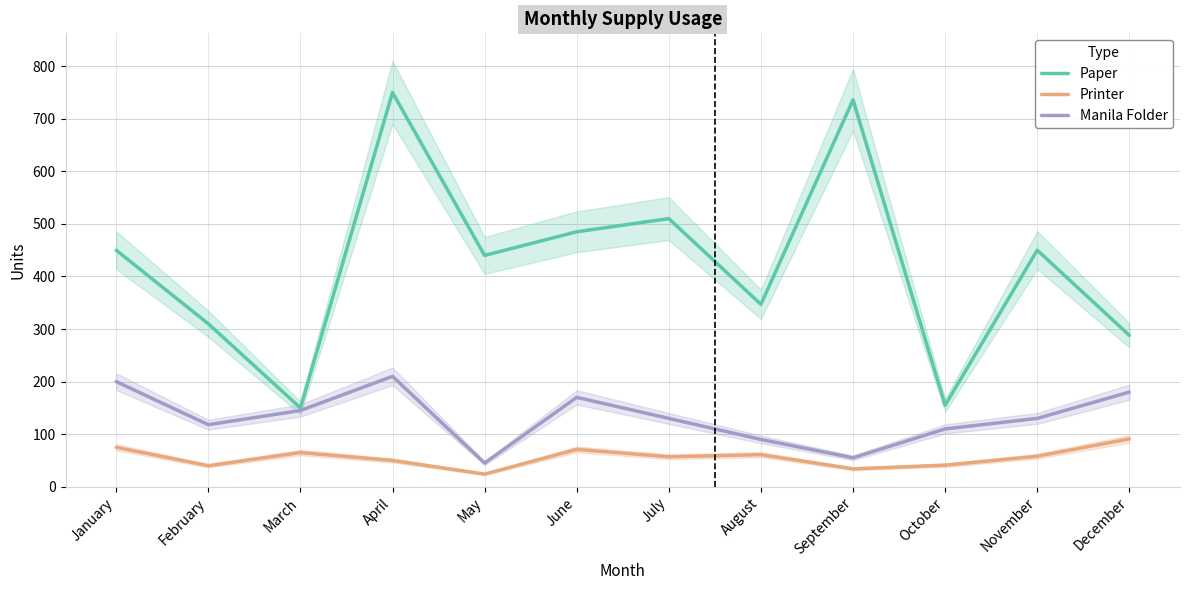

Is the value of Manila Folder at September greater than the value of Paper at November?

No